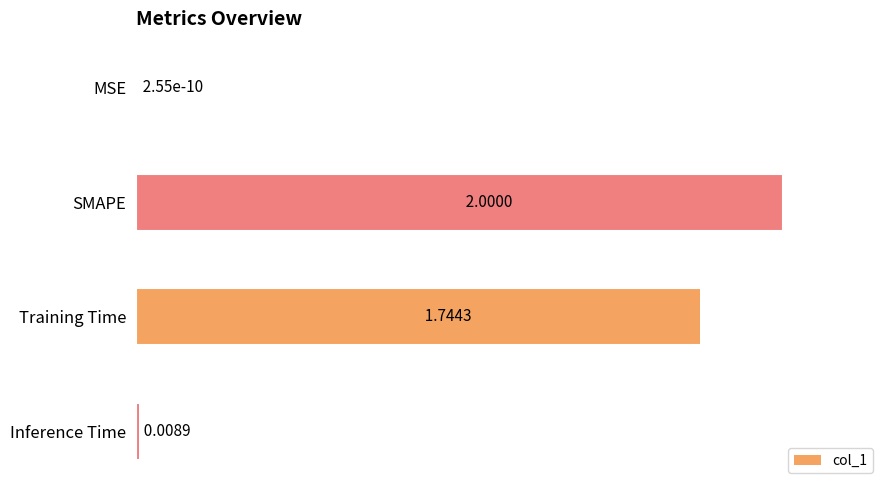

What is the sum of all values?

1.9